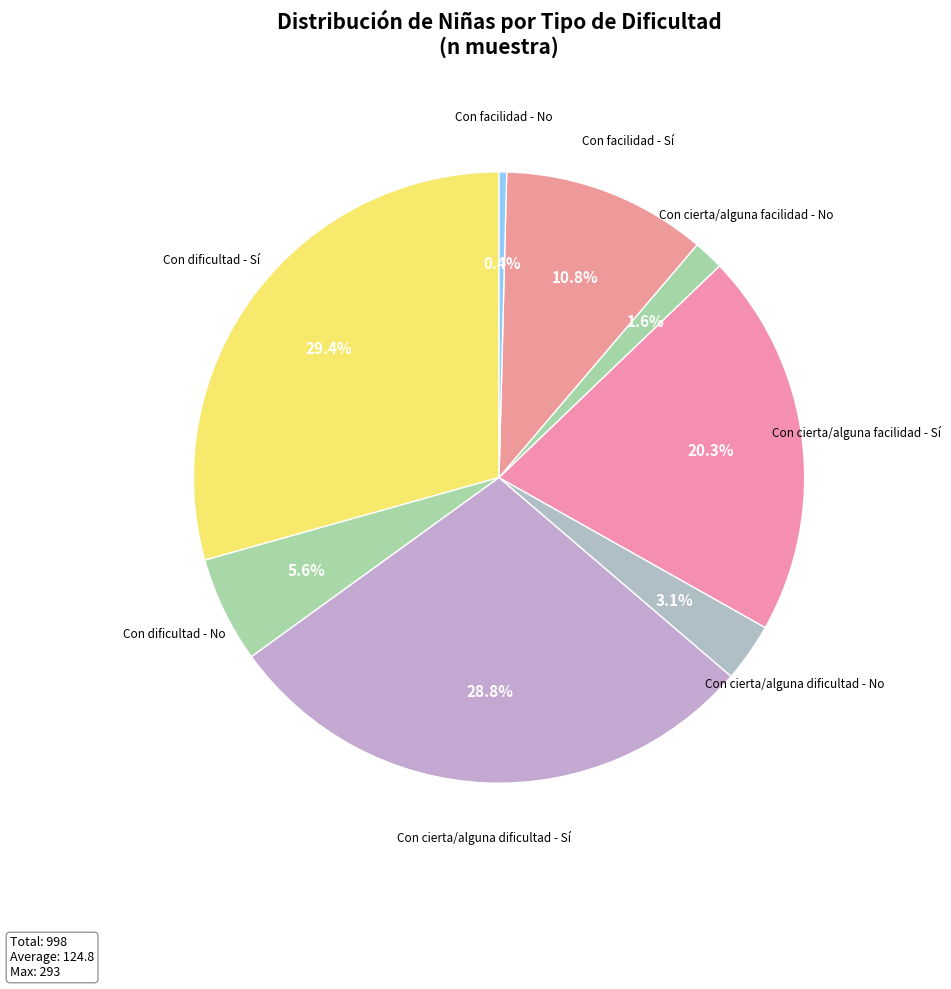

How many segments does this pie chart have?

8